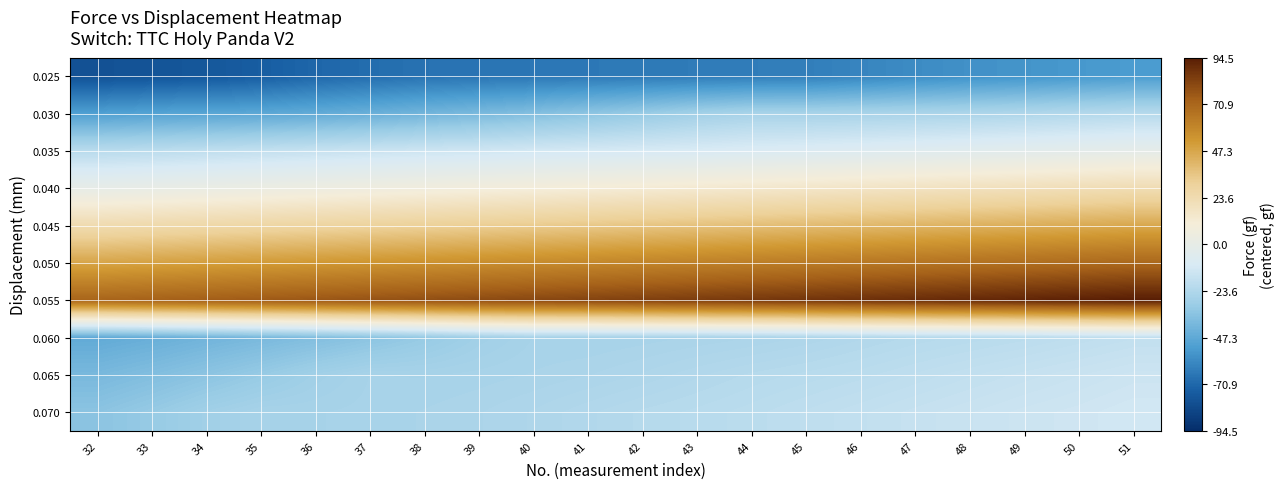

How many categories are shown in the chart?

20